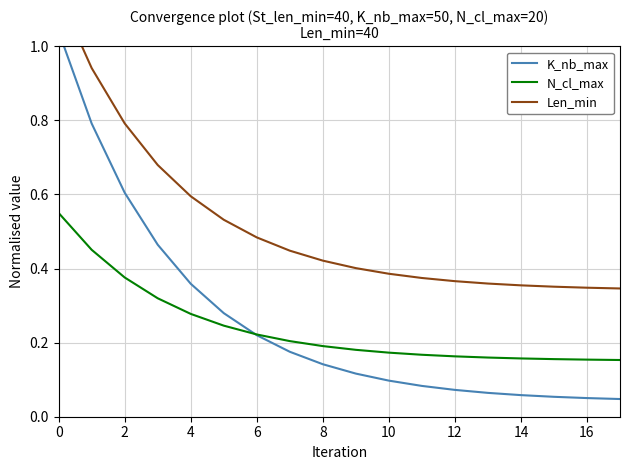

The N_cl_max series shows 0.2 at 8. True or false?

True